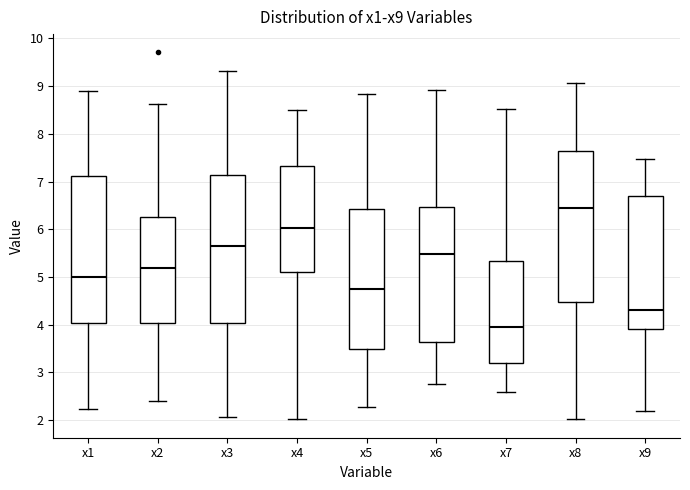

Reading left to right, transcribe this box plot: for each box, give where its median line is, the range the box spans, and where its two whiskers end, as read against the y-axis. The values are not printed on the chart, so give them approximately, as read against the axis.

x1: median 5.0, box 4.0 to 7.1, whiskers 2.2 to 8.9
x2: median 5.2, box 4.0 to 6.3, whiskers 2.4 to 8.6
x3: median 5.6, box 4.0 to 7.1, whiskers 2.1 to 9.3
x4: median 6.0, box 5.1 to 7.3, whiskers 2.0 to 8.5
x5: median 4.8, box 3.5 to 6.4, whiskers 2.3 to 8.8
x6: median 5.5, box 3.6 to 6.5, whiskers 2.7 to 8.9
x7: median 4.0, box 3.2 to 5.3, whiskers 2.6 to 8.5
x8: median 6.5, box 4.5 to 7.6, whiskers 2.0 to 9.1
x9: median 4.3, box 3.9 to 6.7, whiskers 2.2 to 7.5